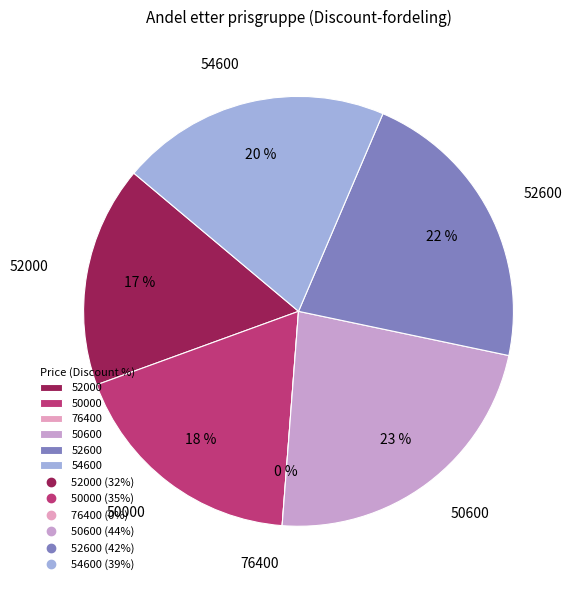

What is the smallest slice in the pie chart?

76400